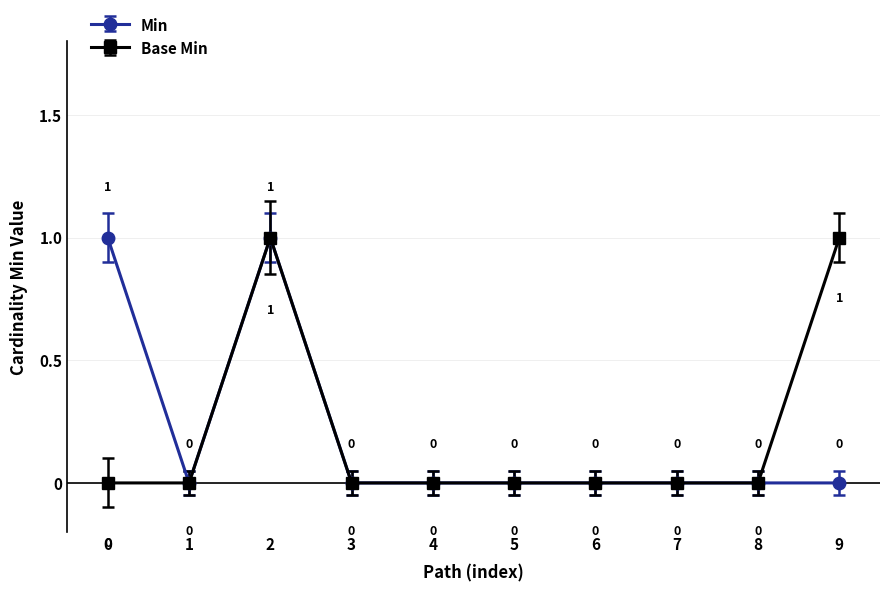

At which category does Base Min reach its first local peak?

2